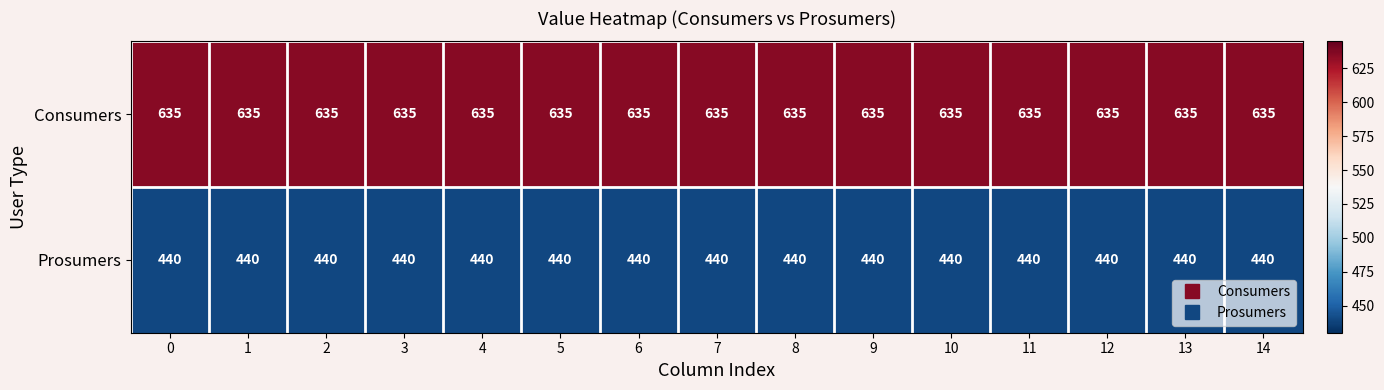

What is the average value of the Consumers series?

635